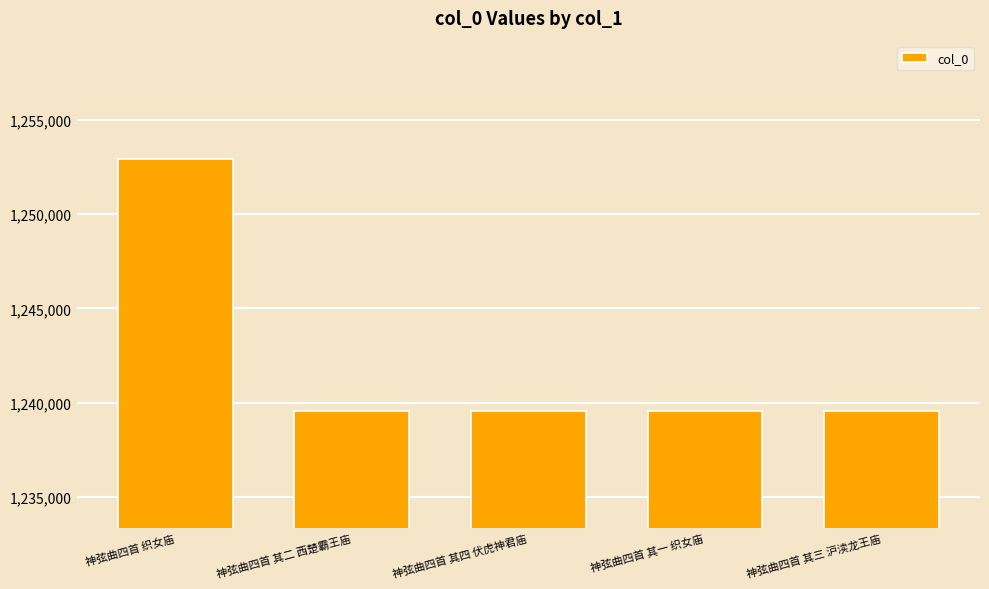

What is the difference between the values at 神弦曲四首 其四 伏虎神君庙 and 神弦曲四首 其三 沪渎龙王庙?

1